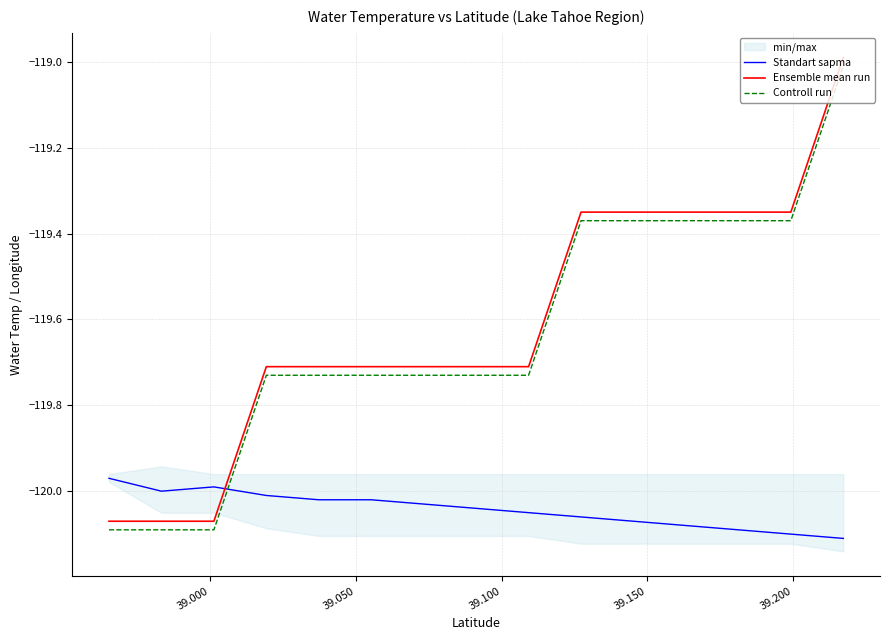

Count the number of data series in this chart.

3